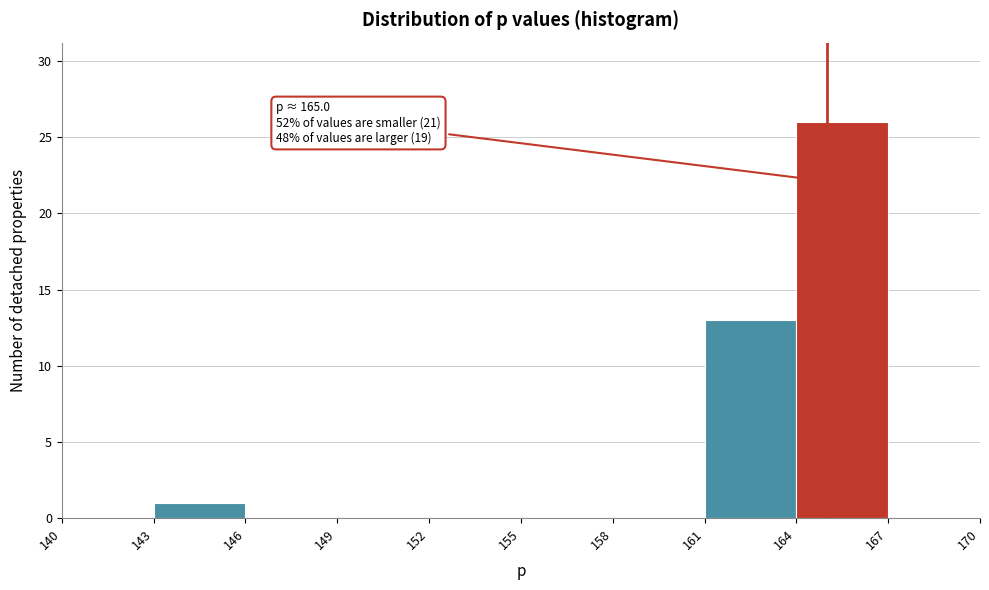

Over which range of the x-axis is the bar tallest?

164 to 167